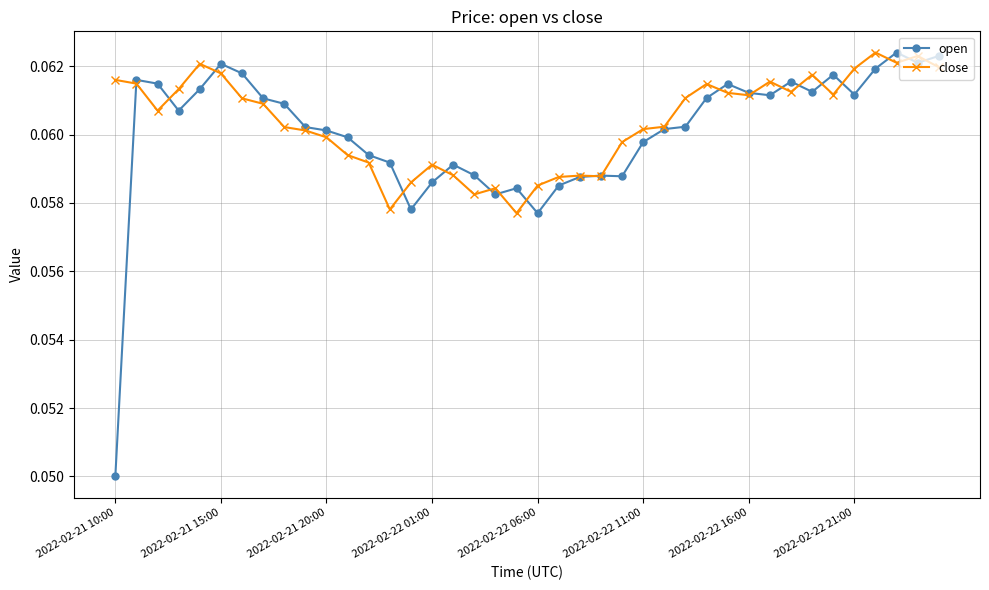

At how many categories does at least one series exceed 0?

40